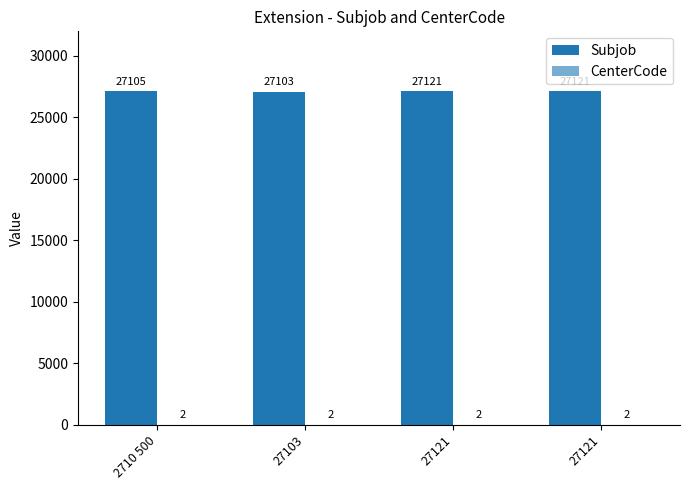

Where is Subjob nearest to the value 27112?

2710 500